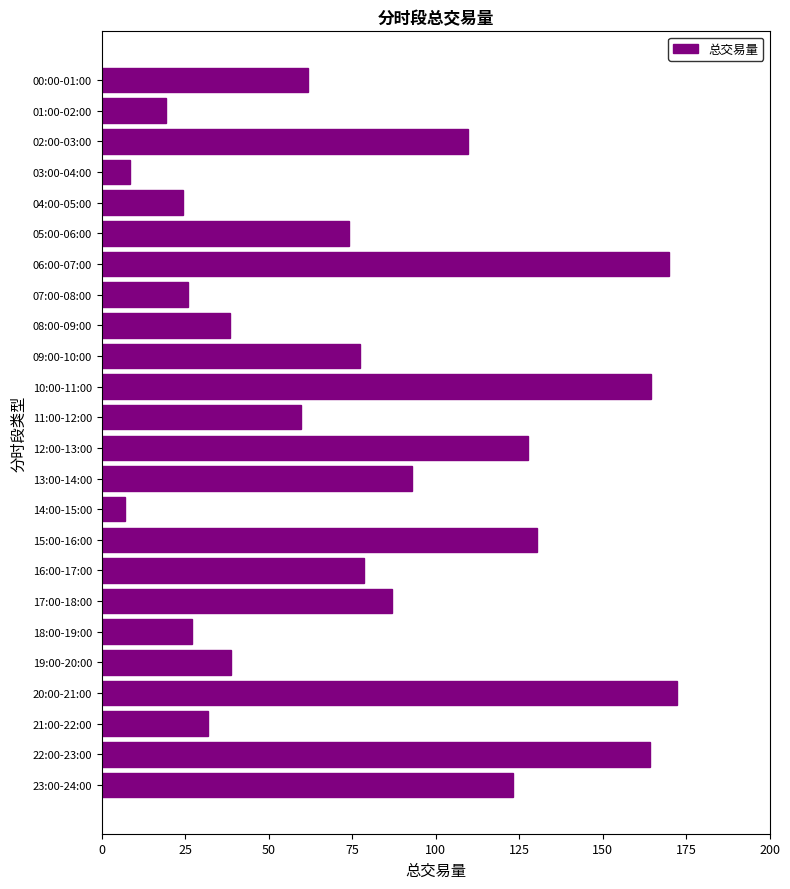

At which label is the value closest to 89?

17:00-18:00